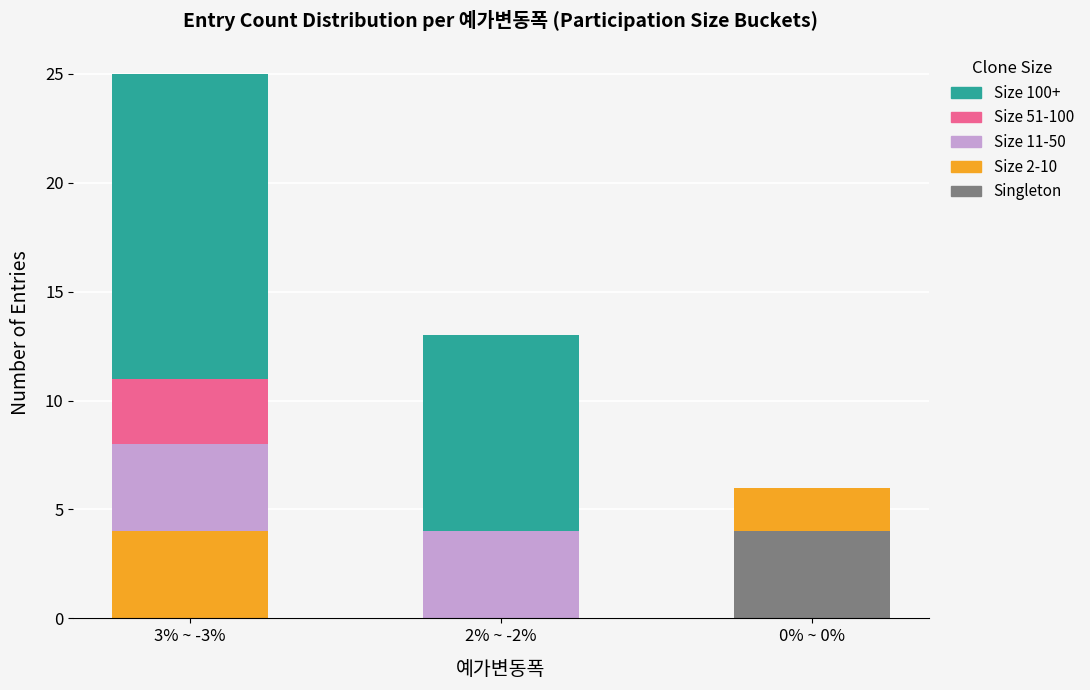

What are all the series names shown in the legend?

Size 100+, Size 51-100, Size 11-50, Size 2-10, Singleton